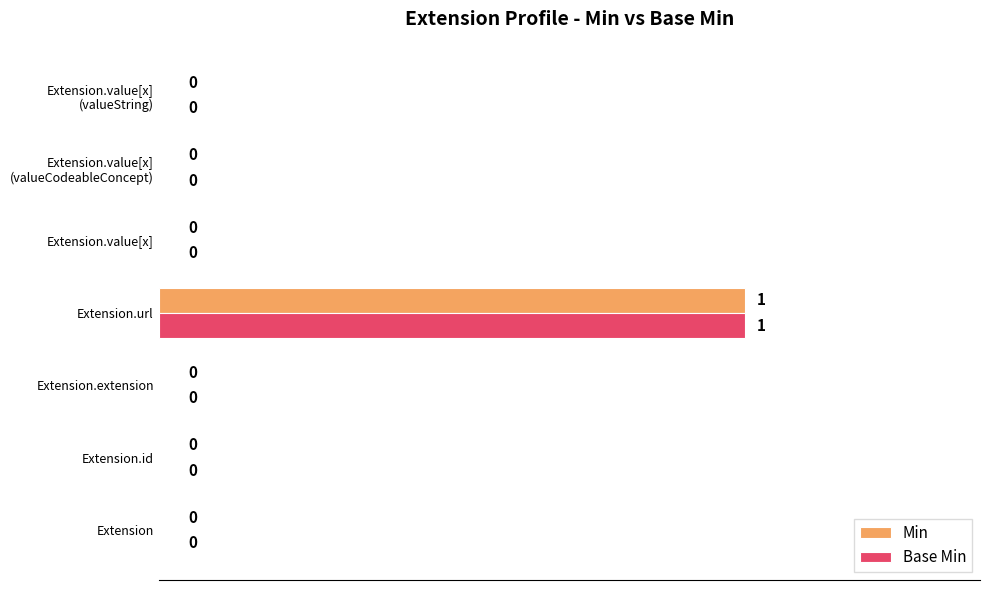

Count the number of data series in this chart.

2